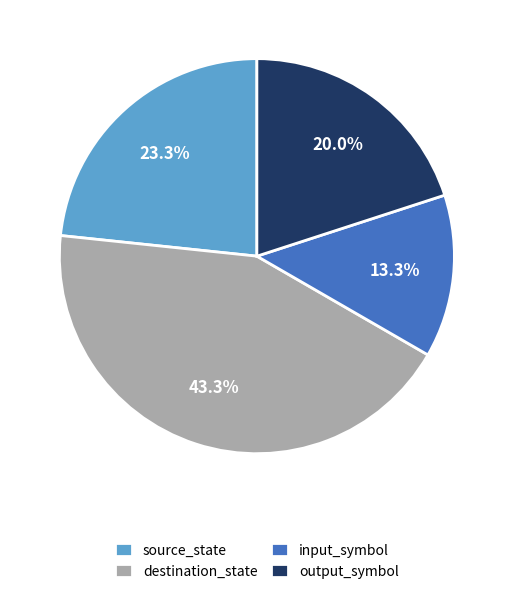

Does source_state represent more than half of the total?

No